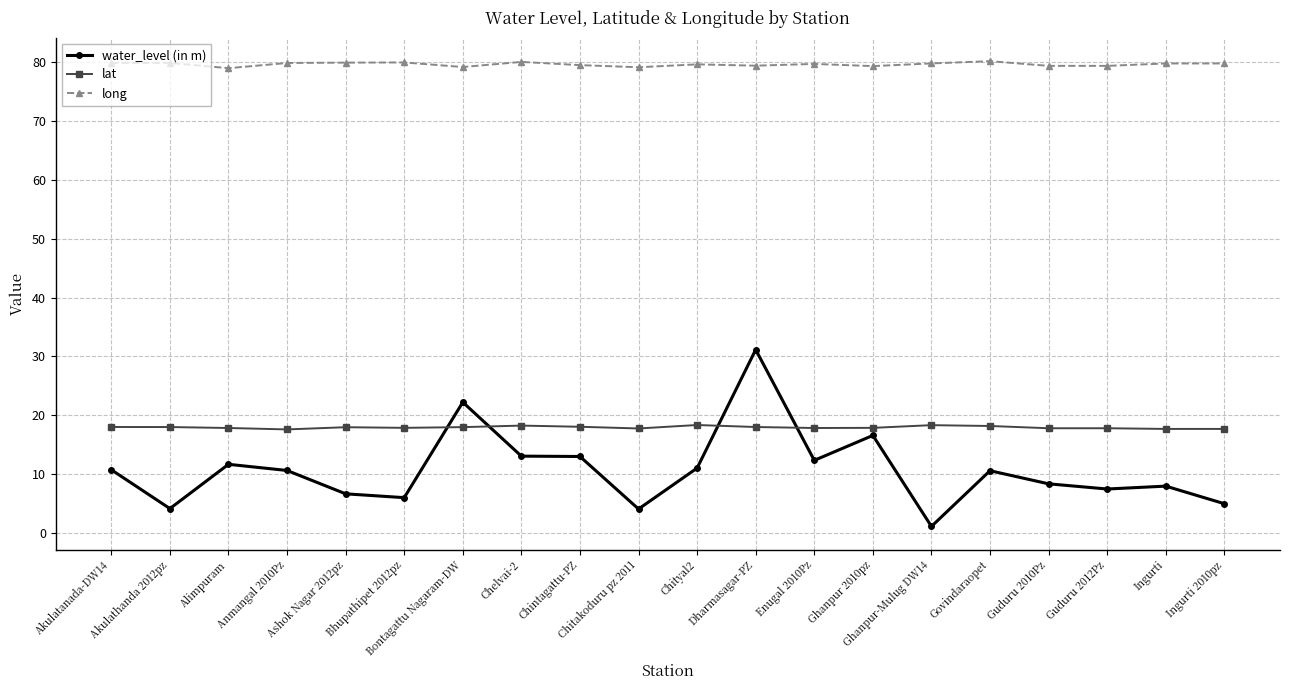

What is the approximate value of long at Ghanpur-Mulug DW14?

79.8